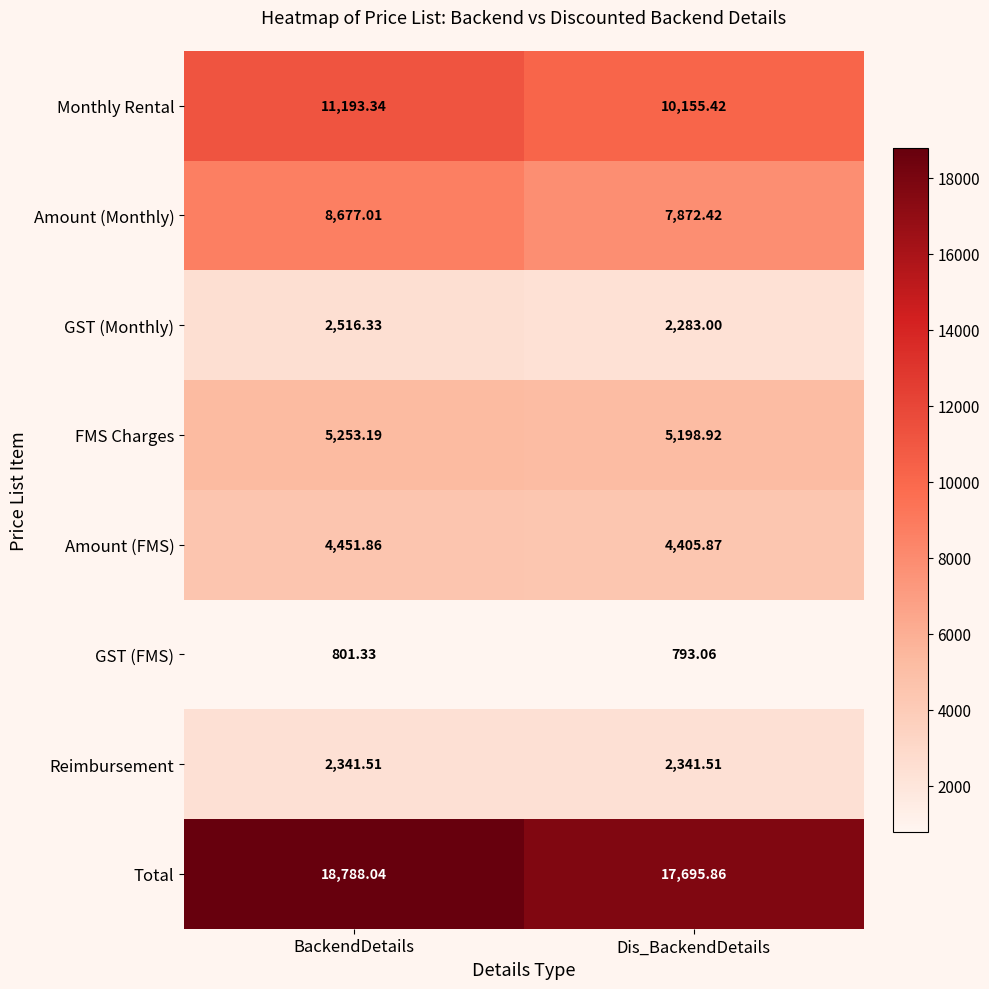

Which series changed the most between BackendDetails and Dis_BackendDetails?

Total